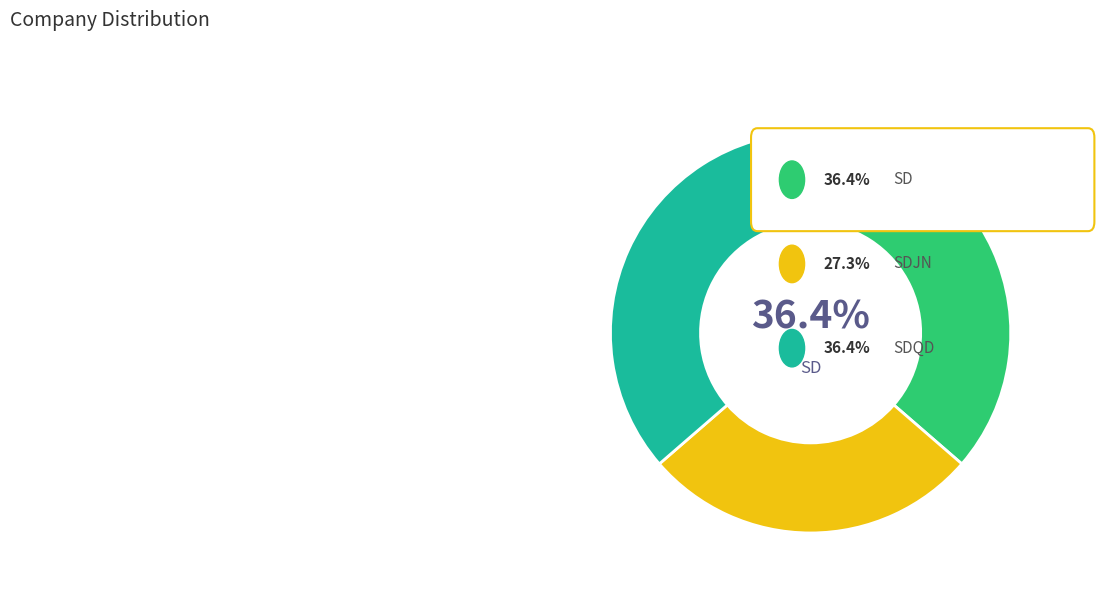

How many slices are in this pie chart?

3